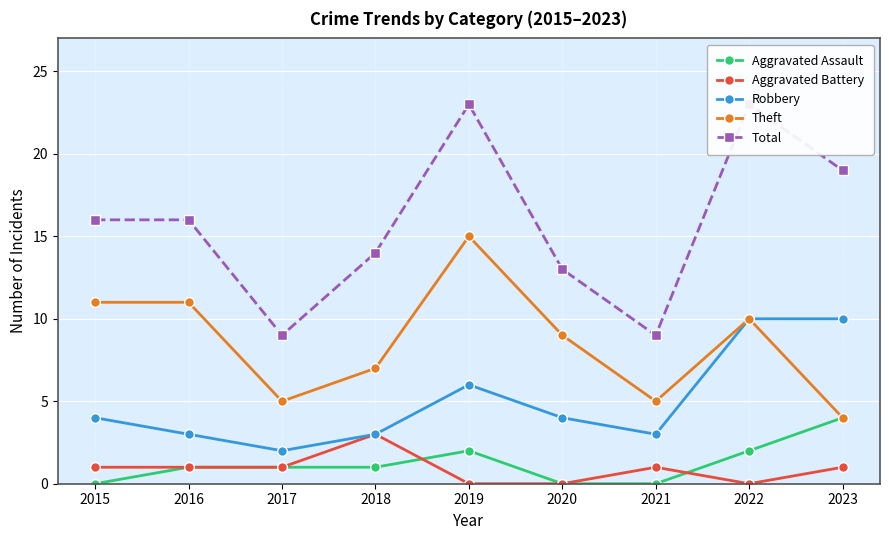

What is the value of the Theft point at the 1st from the left?

11